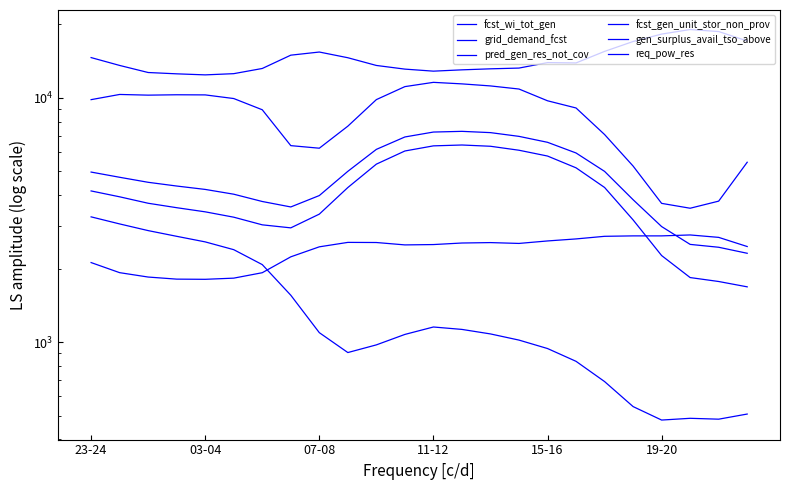

What value does the fcst_gen_unit_stor_non_prov series have at 03-04, to the nearest 50?

4200